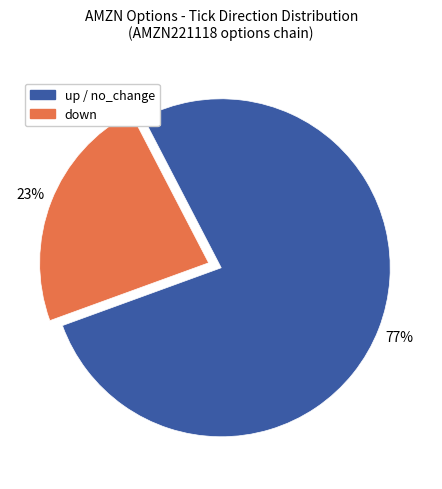

To the nearest percent, what is the combined percentage of down and up / no_change?

100%